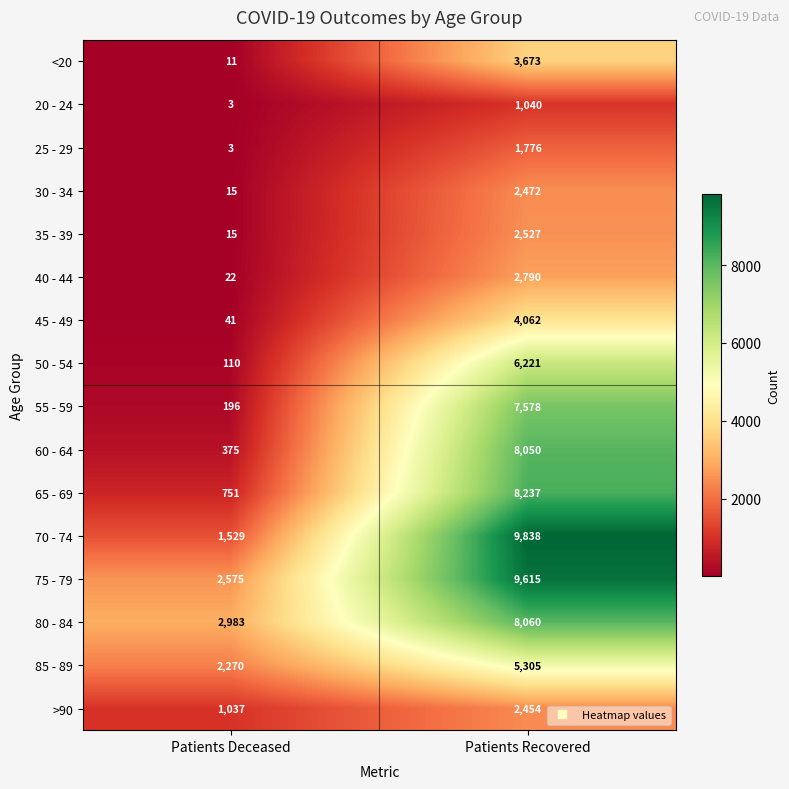

The value of 50 - 54 at Patients Recovered is 6221. True or false?

True